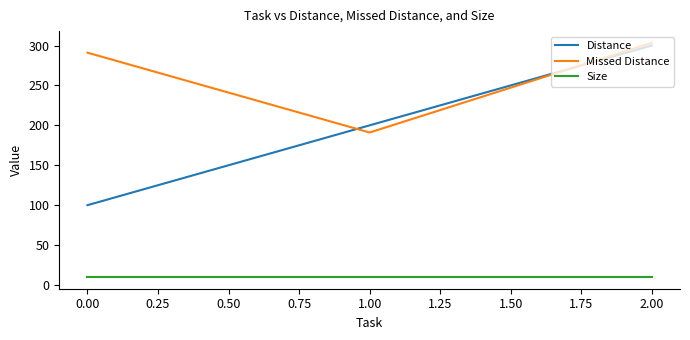

What is the minimum value shown in the chart?

10.0